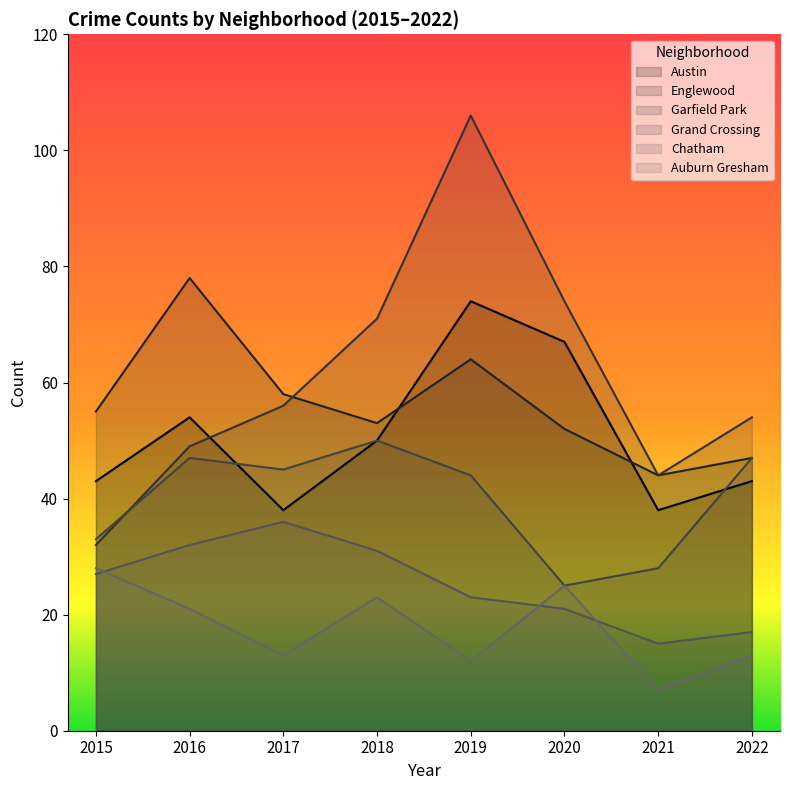

Does the chart have visible grid lines?

No